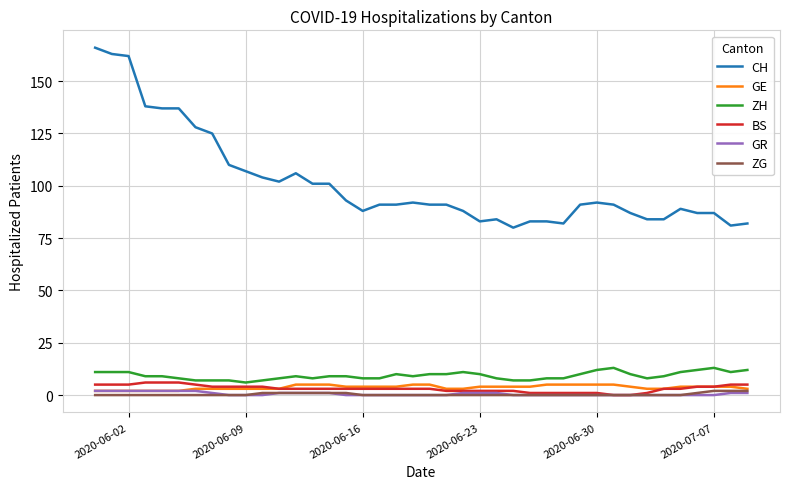

Reading left to right, list all the values displayed in this chart.

CH: 166	163	162	138	137	137	128	125	110	107	104	102	106	101	101	93	88	91	91	92	91	91	88	83	84	80	83	83	82	91	92	91	87	84	84	89	87	87	81	82
GE: 2	2	2	2	2	2	3	3	3	3	3	3	5	5	5	4	4	4	4	5	5	3	3	4	4	4	4	5	5	5	5	5	4	3	3	4	4	4	4	3
ZH: 11	11	11	9	9	8	7	7	7	6	7	8	9	8	9	9	8	8	10	9	10	10	11	10	8	7	7	8	8	10	12	13	10	8	9	11	12	13	11	12
BS: 5	5	5	6	6	6	5	4	4	4	4	3	3	3	3	3	3	3	3	3	3	2	2	2	2	2	1	1	1	1	1	0	0	1	3	3	4	4	5	5
GR: 2	2	2	2	2	2	2	1	0	0	0	1	1	1	1	0	0	0	0	0	0	0	1	1	1	0	0	0	0	0	0	0	0	0	0	0	0	0	1	1
ZG: 0	0	0	0	0	0	0	0	0	0	1	1	1	1	1	1	0	0	0	0	0	0	0	0	0	0	0	0	0	0	0	0	0	0	0	0	1	2	2	2